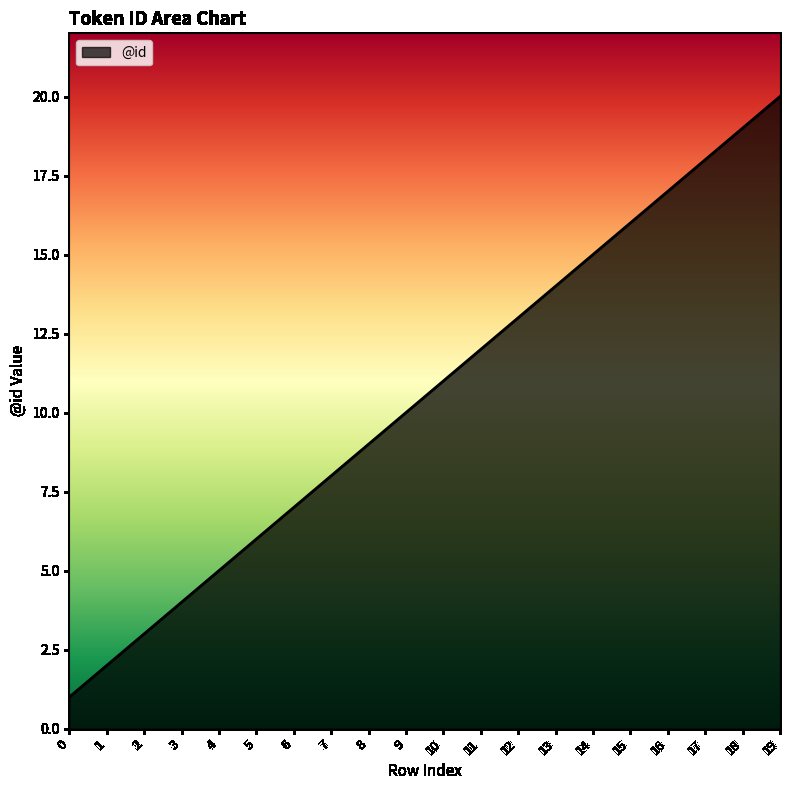

List the labels in order of value, largest first.

19, 18, 17, 16, 15, 14, 13, 12, 11, 10, 9, 8, 7, 6, 5, 4, 3, 2, 1, 0